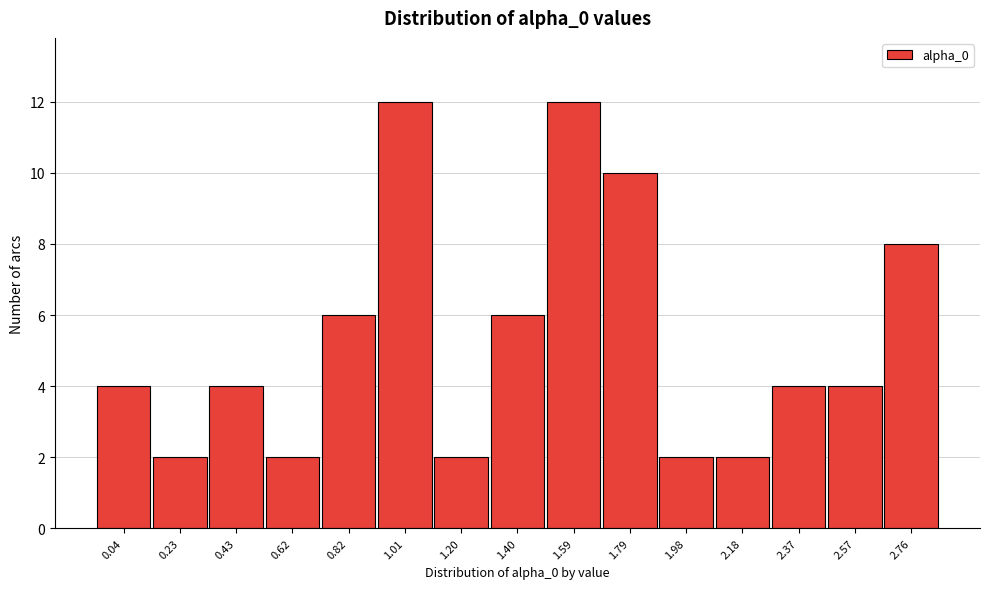

Reading left to right, extract all data points from this chart.

0.04=4	0.23=2	0.43=4	0.62=2	0.82=6	1.01=12	1.20=2	1.40=6	1.59=12	1.79=10	1.98=2	2.18=2	2.37=4	2.57=4	2.76=8